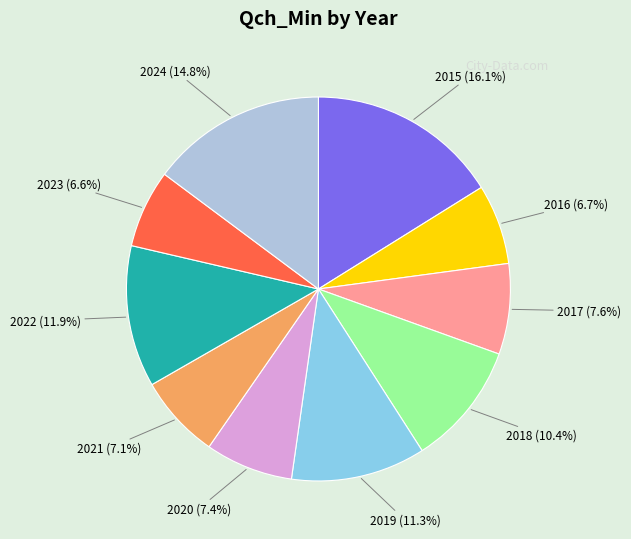

What is the ratio of the value at 2023 (6.6%) to the value at 2020 (7.4%)?

0.9